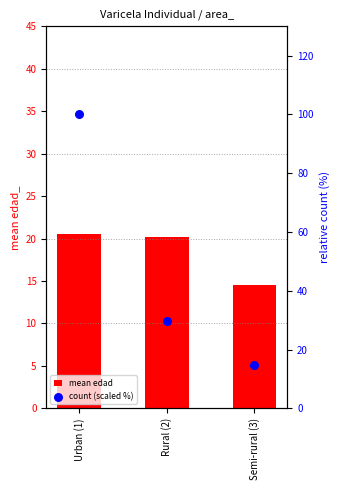

Which series has the largest total across all categories?

count (scaled %)